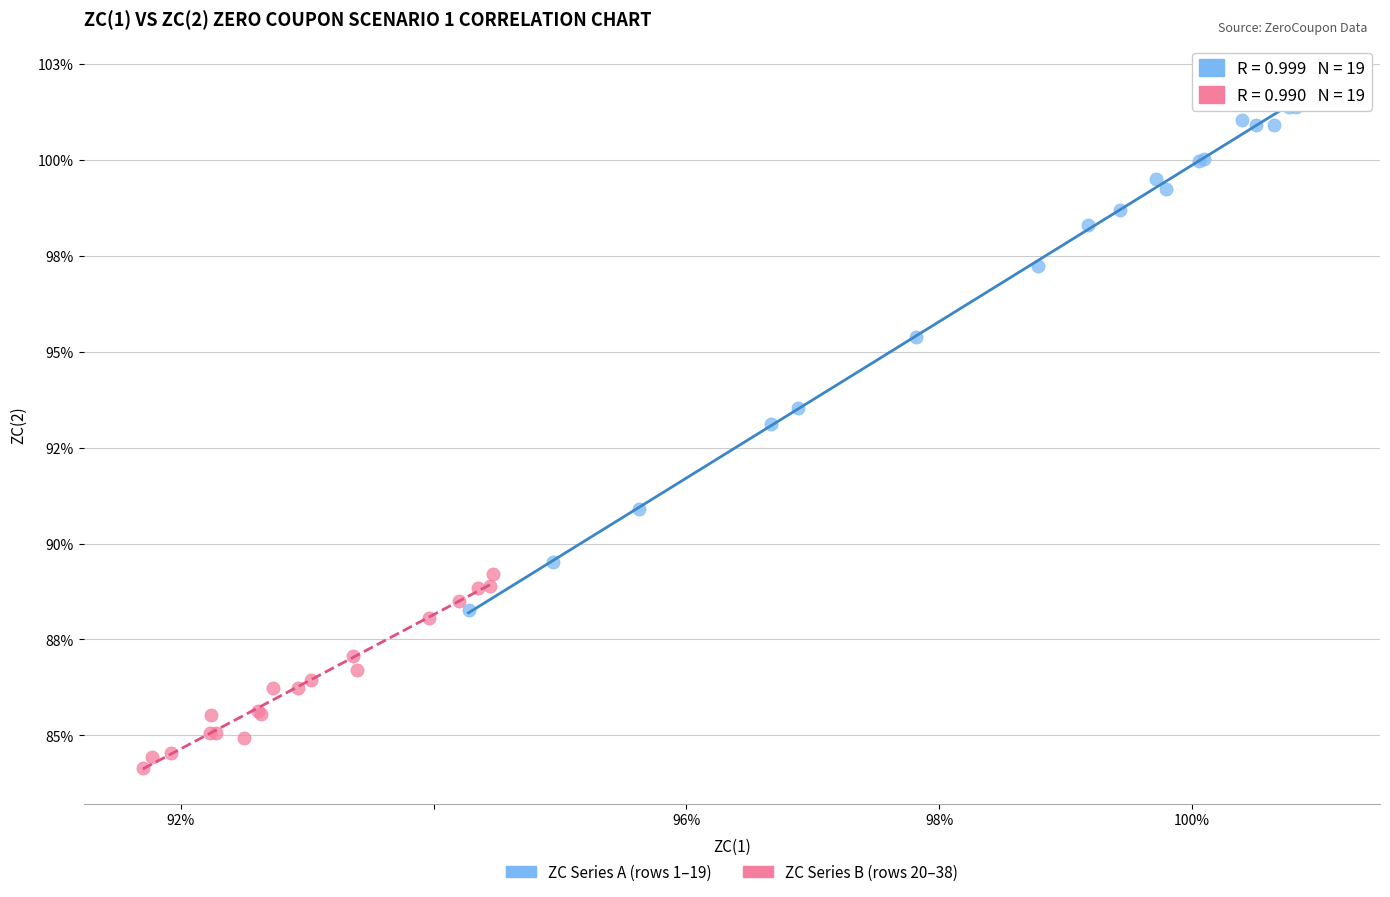

What are all the series names shown in the legend?

ZC Series A (rows 1–19), ZC Series B (rows 20–38)